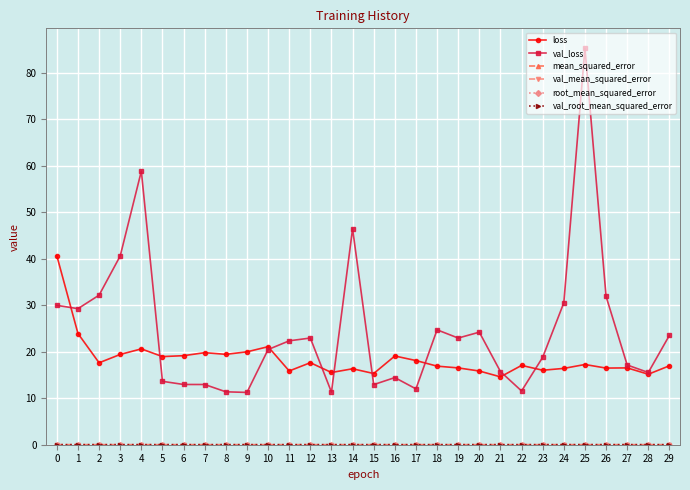

How many lines are shown in the chart?

6